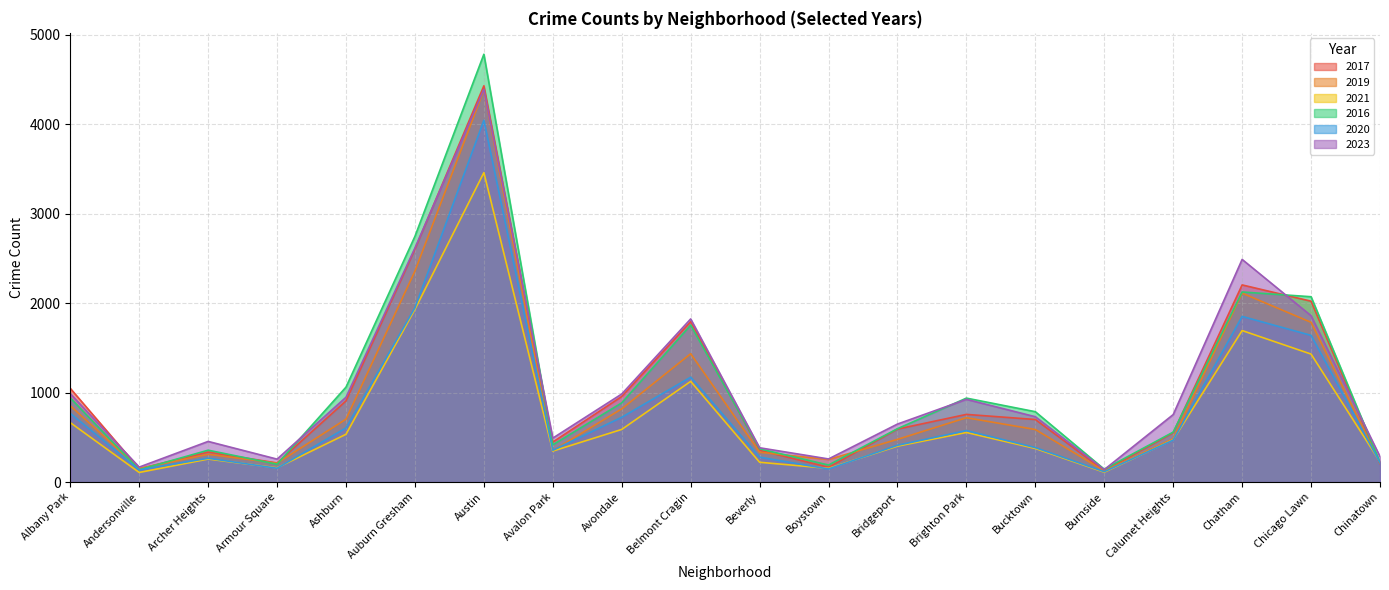

What is the sum of the 2016 values at Albany Park and Belmont Cragin?

2694